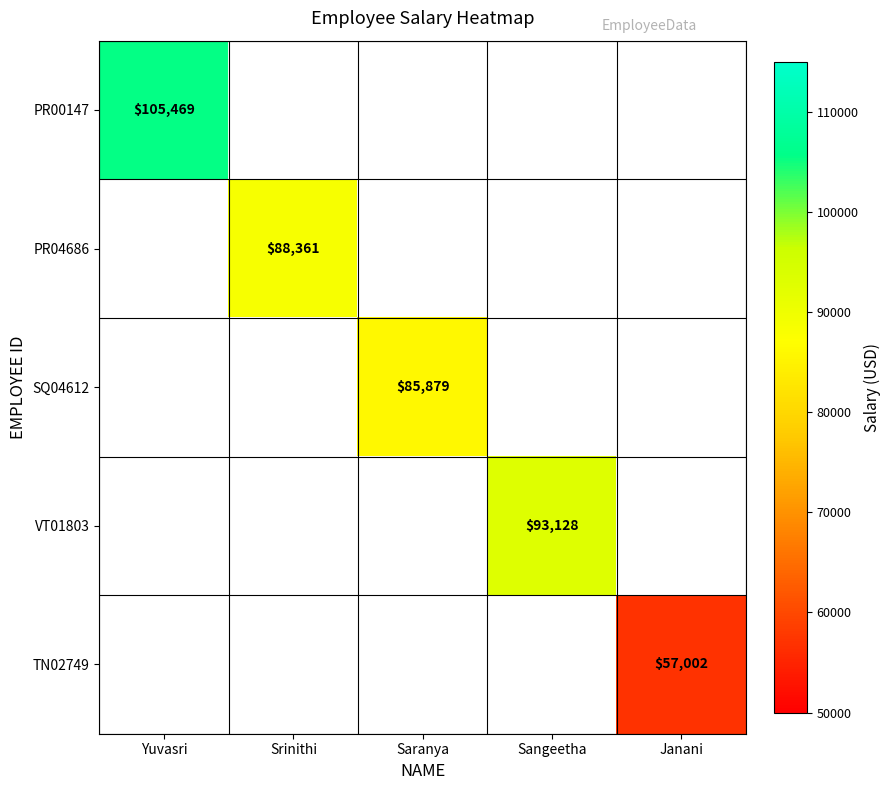

The value of PR00147 at Yuvasri is 67821.5. True or false?

False